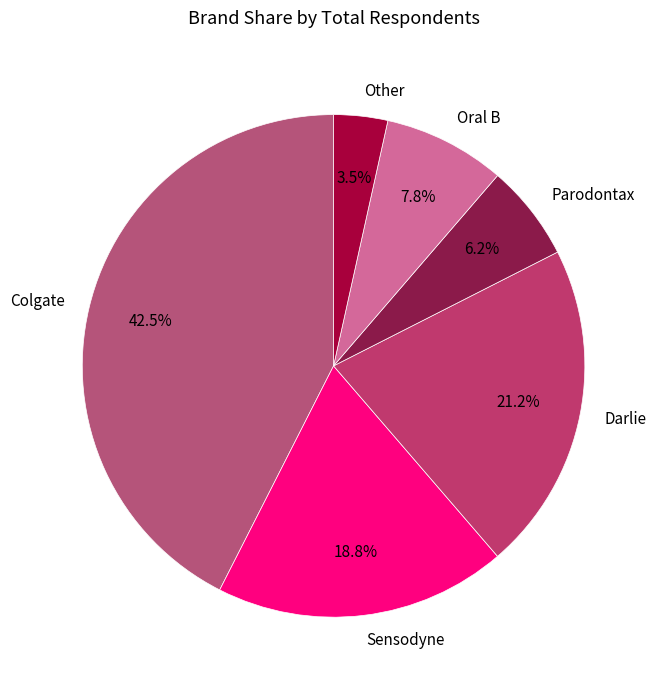

Rank the categories by value from lowest to highest.

Other, Parodontax, Oral B, Sensodyne, Darlie, Colgate